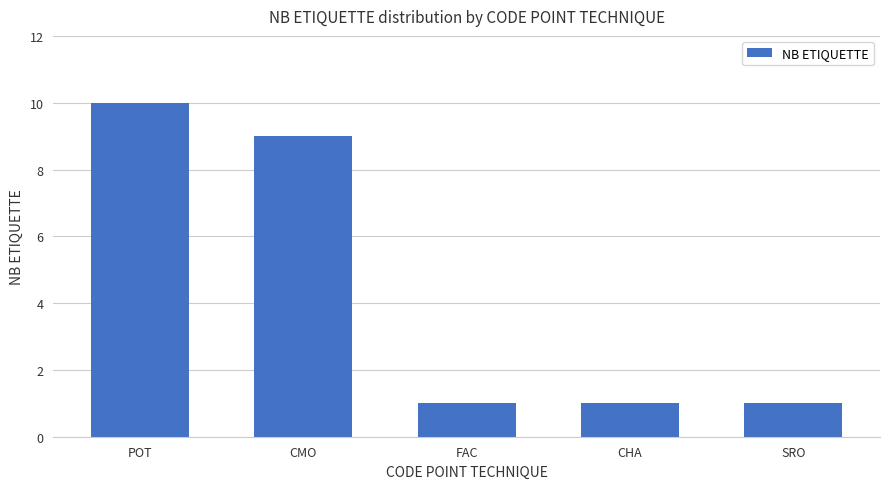

What is the difference between the second highest and second lowest values?

8